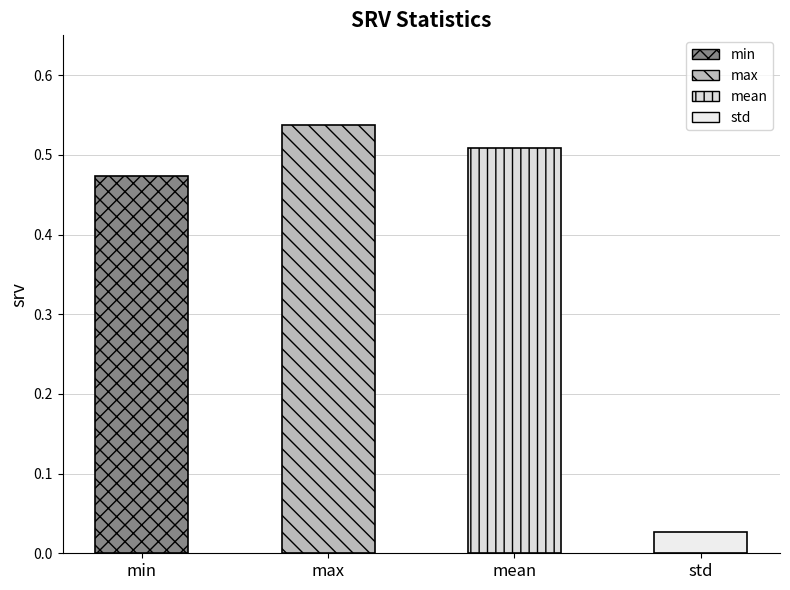

List the labels in order of value, smallest first.

std, min, mean, max